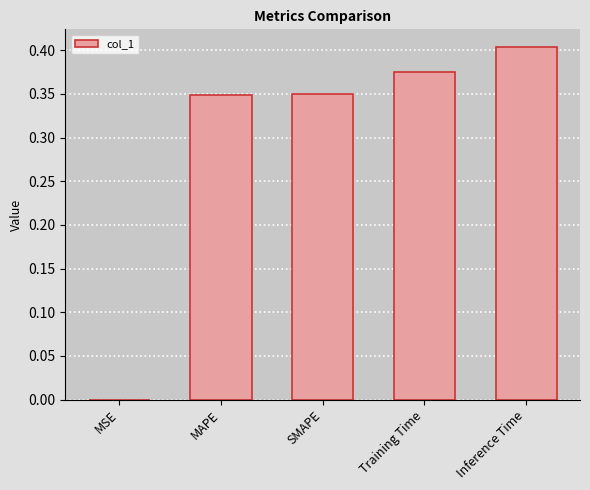

Which has a higher value, MAPE or MSE?

MAPE